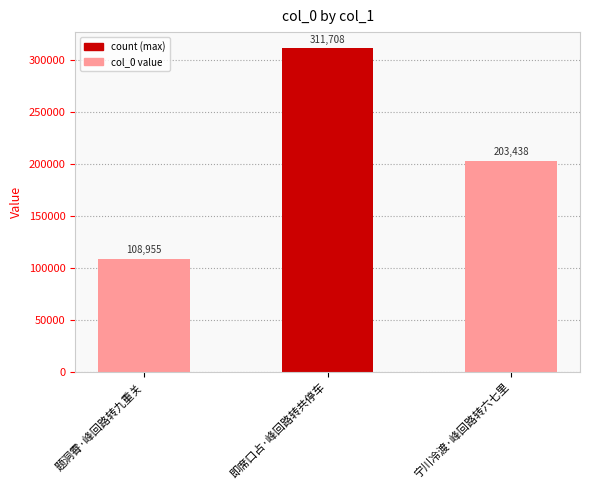

What value does the data have at 题洞霄·峰回路转九重关, to the nearest 50?

108950